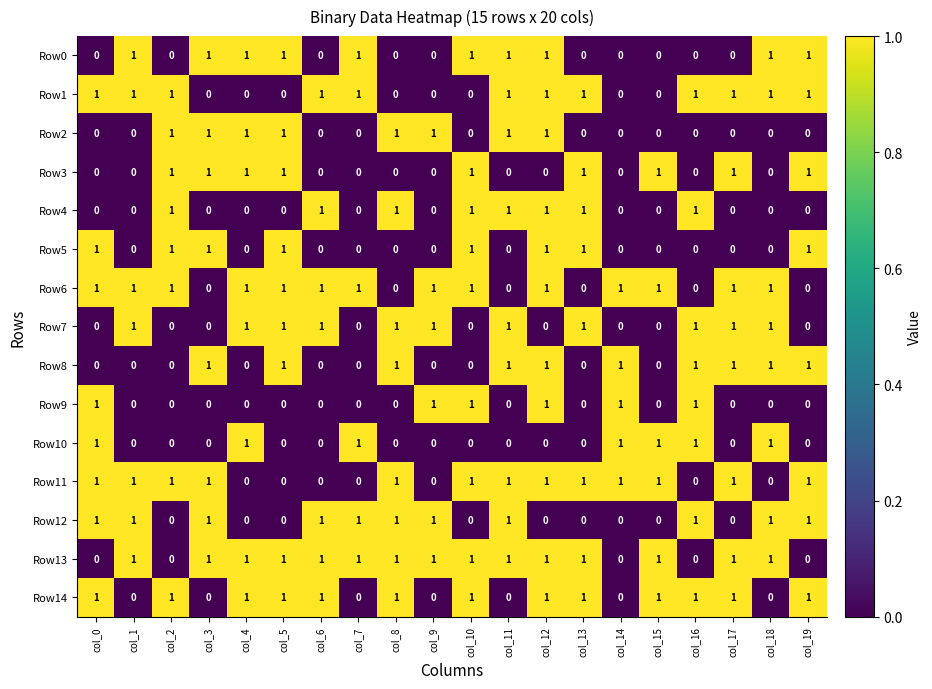

True or false: Row7 has a value of 2 at col_9.

False